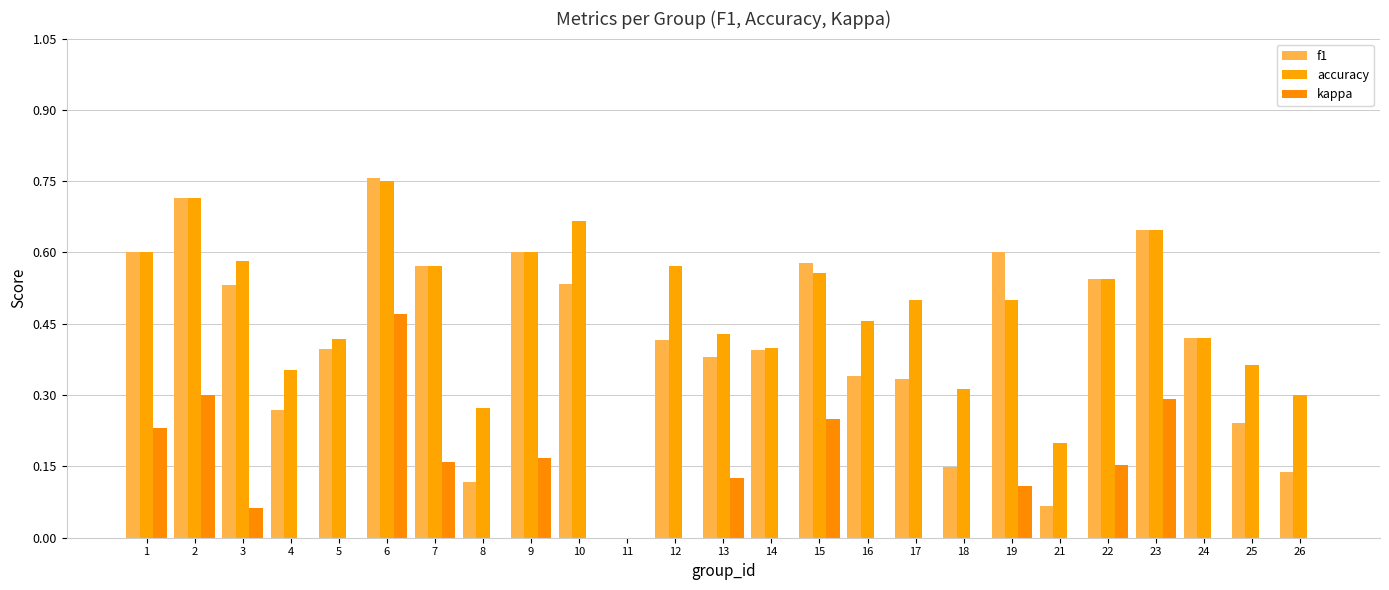

The value of accuracy at 2 is 0.3. True or false?

False